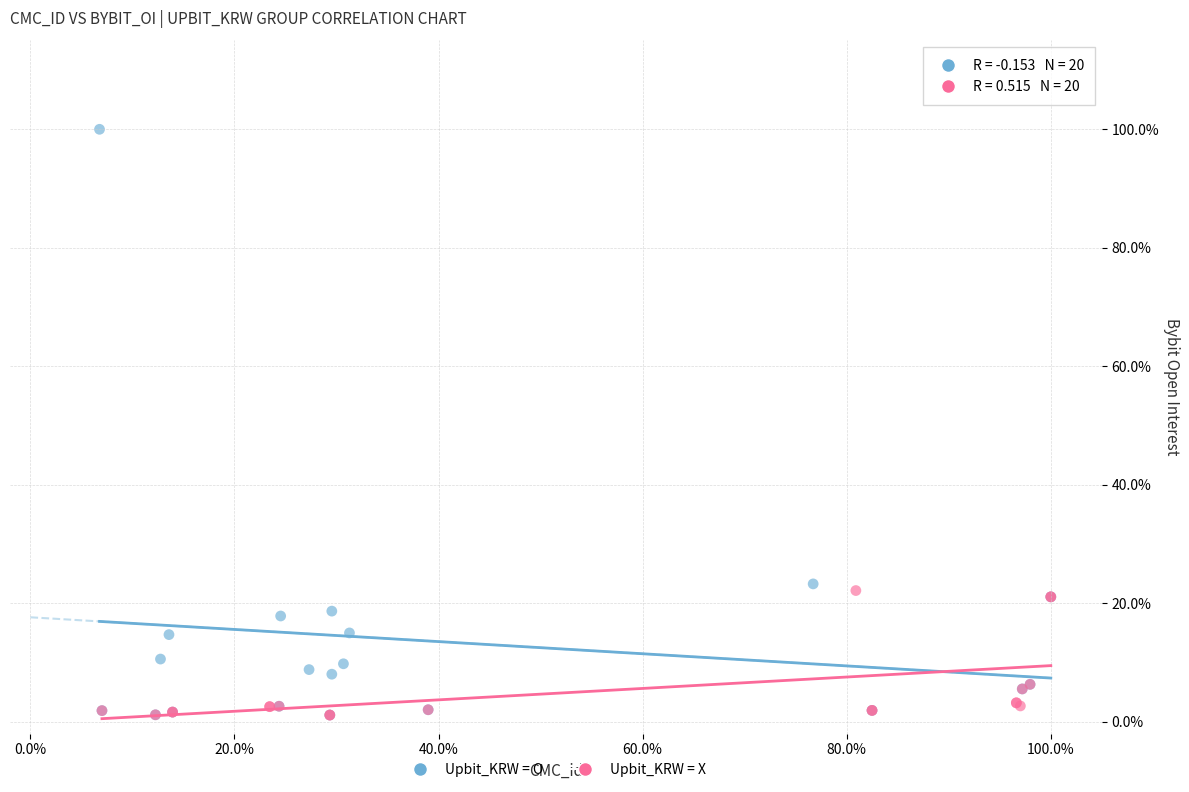

Which series reaches the maximum Y coordinate?

Upbit_KRW = O